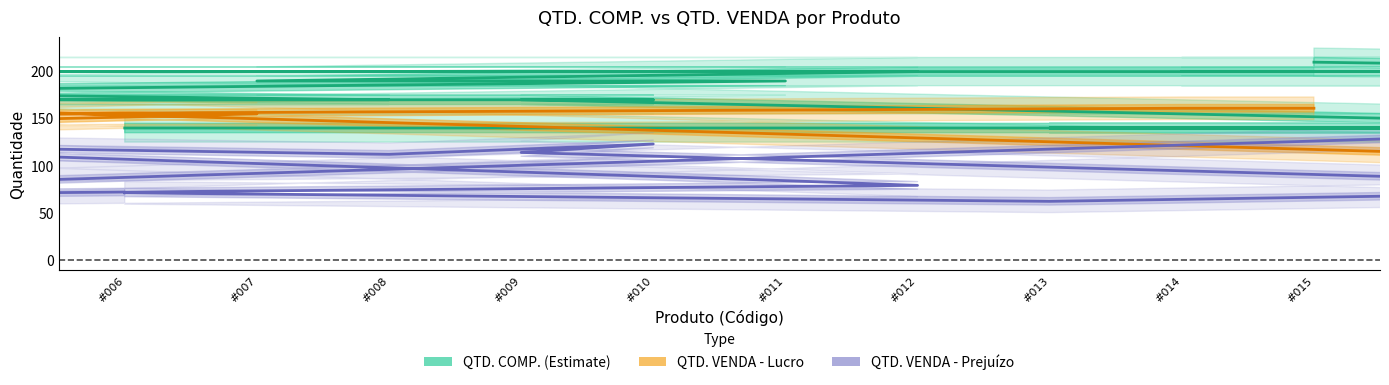

The QTD. COMP. series shows 70 at #005. True or false?

False